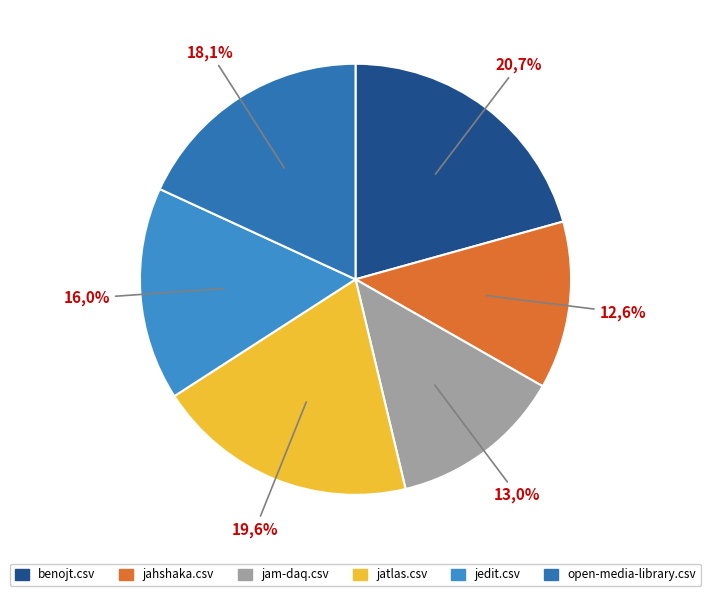

How much of the chart is everything except jatlas.csv?

80.4%